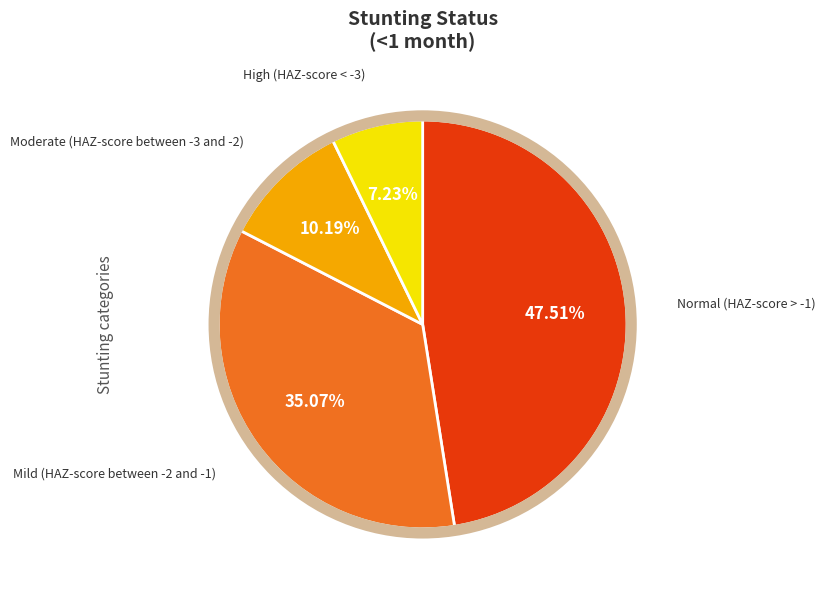

Is there a majority slice in this chart?

No